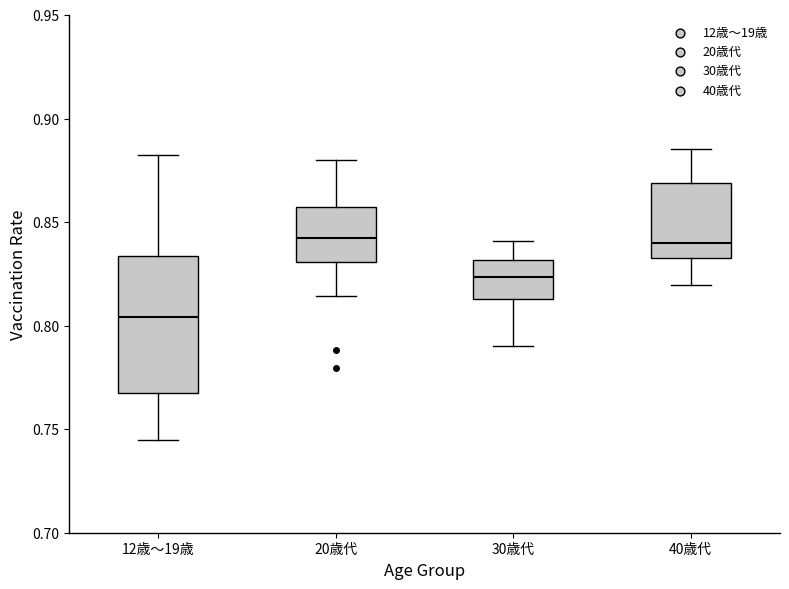

Where does the median line of the box for 20歳代 sit on the y-axis? The values are not printed on the chart, so give them approximately, as read against the axis.

0.845